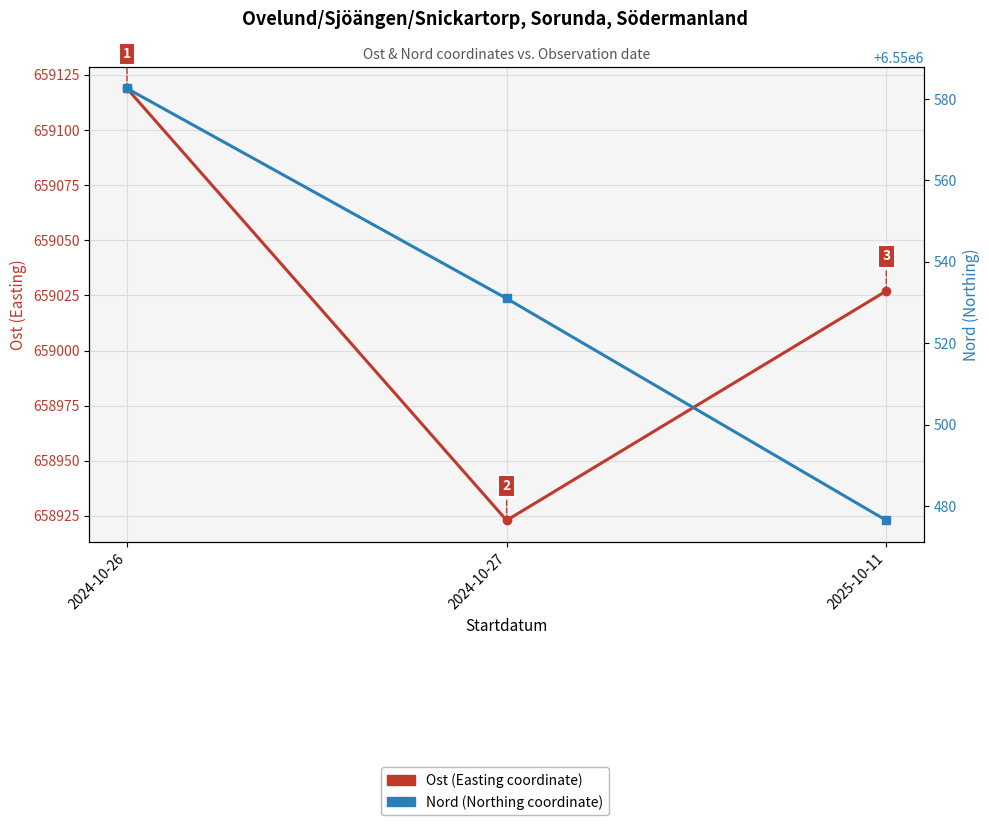

What position from the right is 2024-10-27?

2